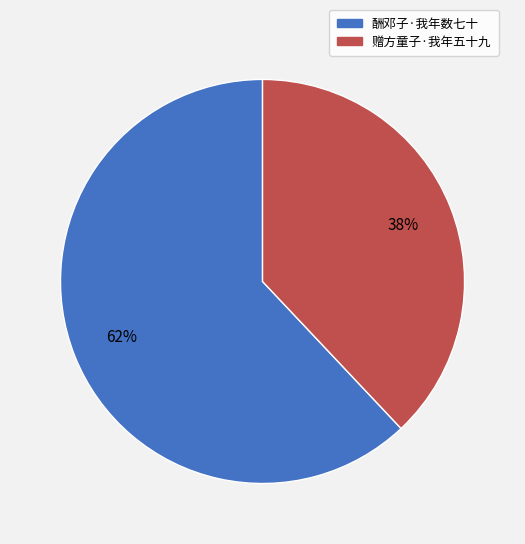

What is the majority slice?

酬邓子·我年数七十